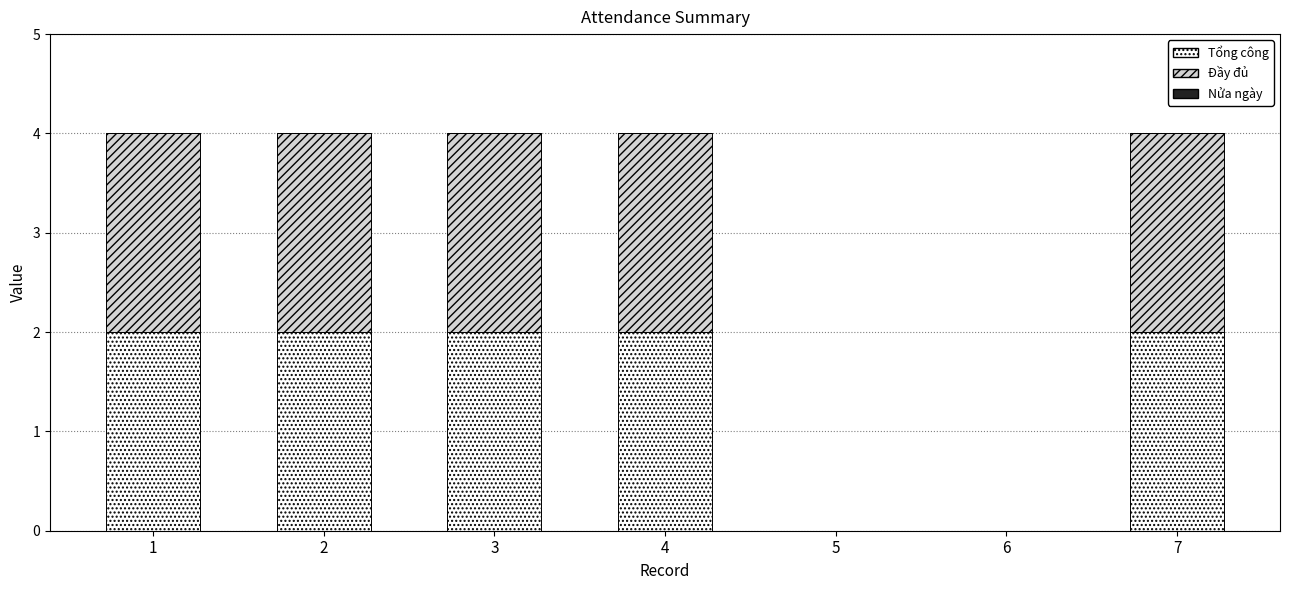

Is it true that Tổng công equals 2 at 4?

True